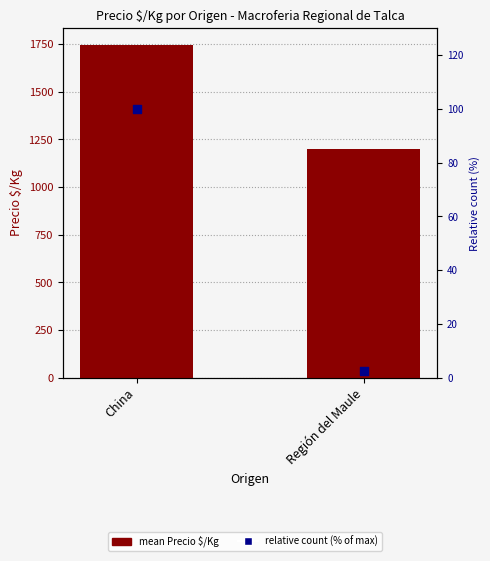

At which category is the sum across all series the highest?

China